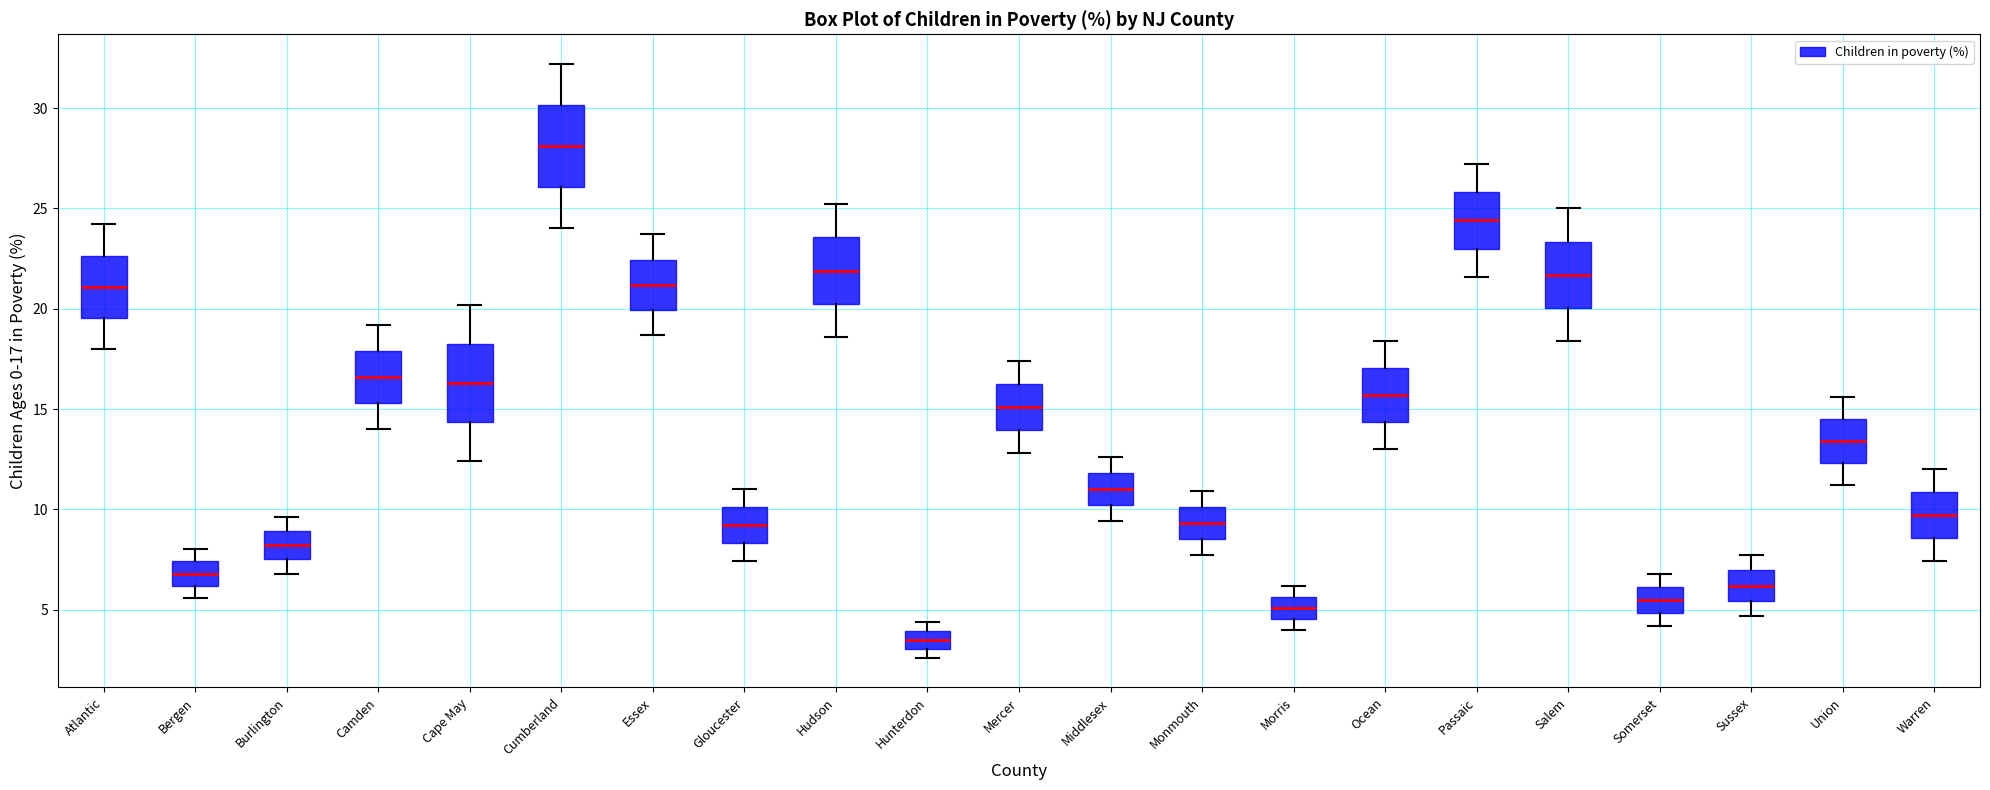

Reading left to right, read every box against the y-axis: the position of its median line, the range the box covers, and the ends of its whiskers. The values are not printed on the chart, so give them approximately, as read against the axis.

Atlantic: median 21.0, box 19.5 to 22.5, whiskers 18.0 to 24.0
Bergen: median 7.0, box 6.0 to 7.5, whiskers 5.5 to 8.0
Burlington: median 8.0, box 7.5 to 9.0, whiskers 7.0 to 9.5
Camden: median 16.5, box 15.5 to 18.0, whiskers 14.0 to 19.0
Cape May: median 16.5, box 14.5 to 18.5, whiskers 12.5 to 20.0
Cumberland: median 28.0, box 26.0 to 30.0, whiskers 24.0 to 32.0
Essex: median 21.0, box 20.0 to 22.5, whiskers 18.5 to 23.5
Gloucester: median 9.0, box 8.5 to 10.0, whiskers 7.5 to 11.0
Hudson: median 22.0, box 20.5 to 23.5, whiskers 18.5 to 25.0
Hunterdon: median 3.5, box 3.0 to 4.0, whiskers 2.5 to 4.5
Mercer: median 15.0, box 14.0 to 16.5, whiskers 13.0 to 17.5
Middlesex: median 11.0, box 10.0 to 12.0, whiskers 9.5 to 12.5
Monmouth: median 9.5, box 8.5 to 10.0, whiskers 7.5 to 11.0
Morris: median 5.0, box 4.5 to 5.5, whiskers 4.0 to 6.0
Ocean: median 15.5, box 14.5 to 17.0, whiskers 13.0 to 18.5
Passaic: median 24.5, box 23.0 to 26.0, whiskers 21.5 to 27.0
Salem: median 21.5, box 20.0 to 23.5, whiskers 18.5 to 25.0
Somerset: median 5.5, box 5.0 to 6.0, whiskers 4.0 to 7.0
Sussex: median 6.0, box 5.5 to 7.0, whiskers 4.5 to 7.5
Union: median 13.5, box 12.5 to 14.5, whiskers 11.0 to 15.5
Warren: median 9.5, box 8.5 to 11.0, whiskers 7.5 to 12.0